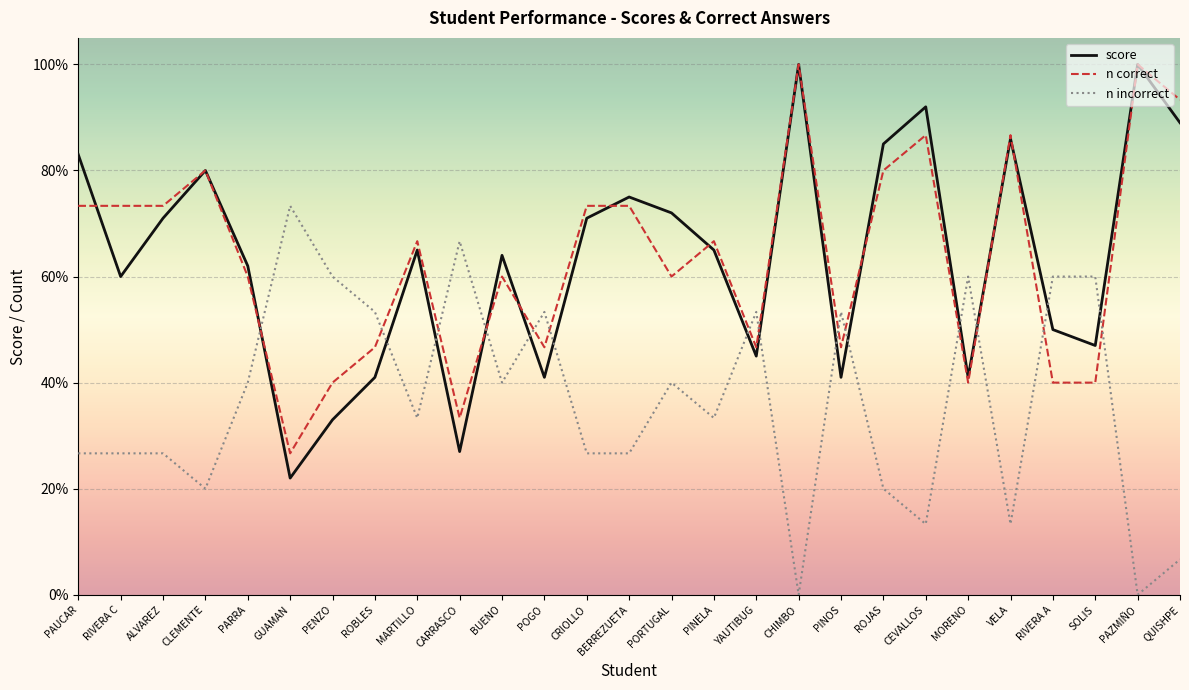

True or false: score has more than 0 points higher than both neighbors.

True